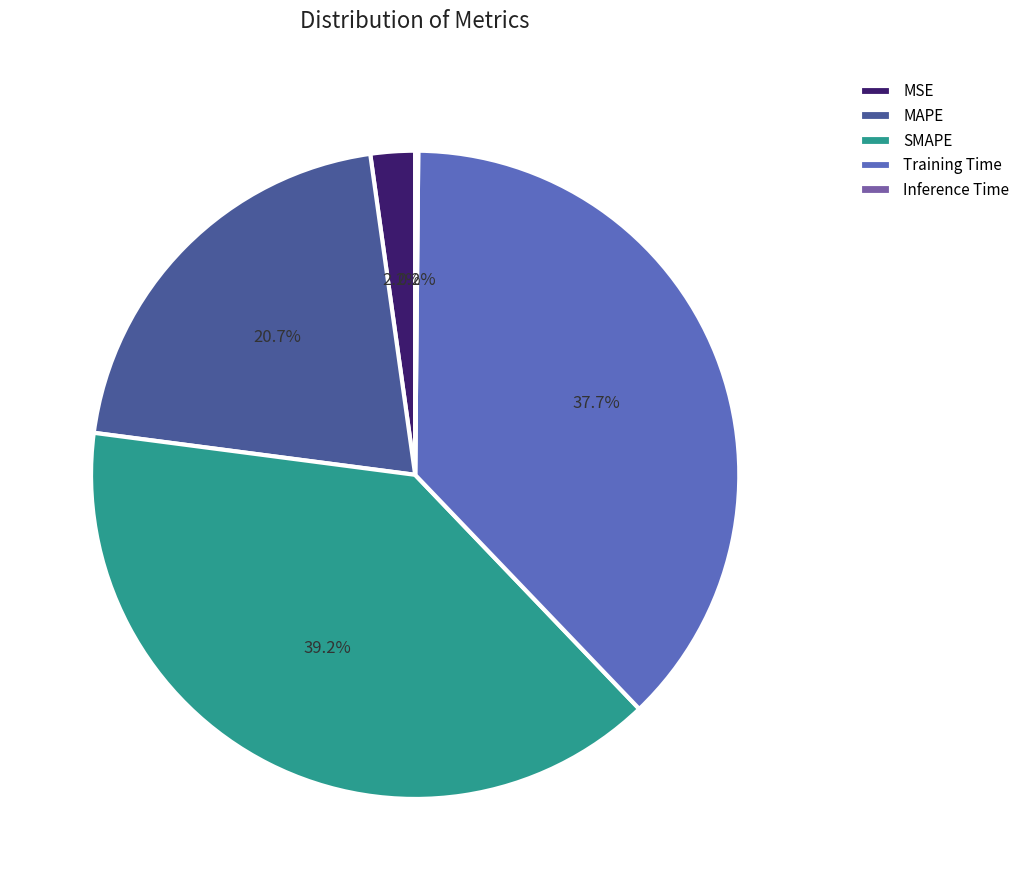

Which has a higher value, Training Time or MAPE?

Training Time